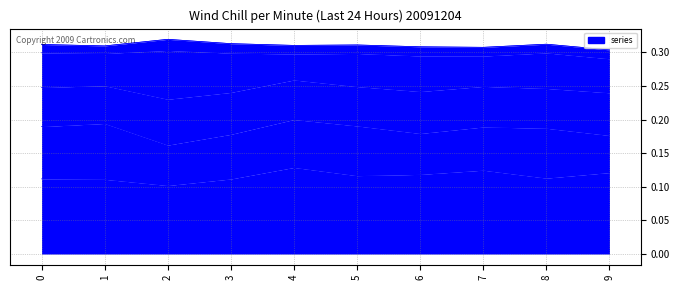

What is the value of the 1 point at the 4th from the left?

0.1